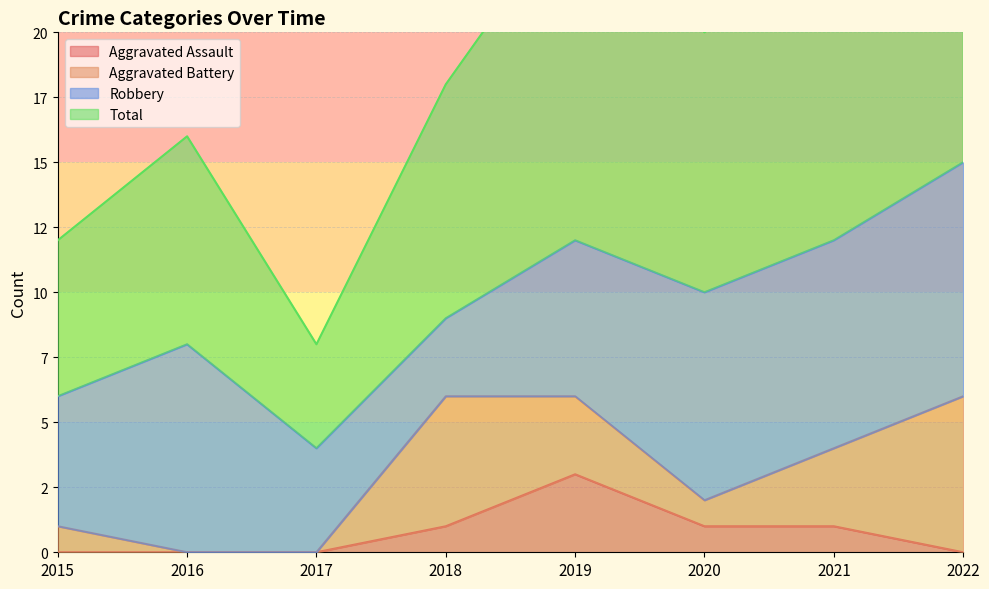

What is the average value of the Aggravated Assault series?

1